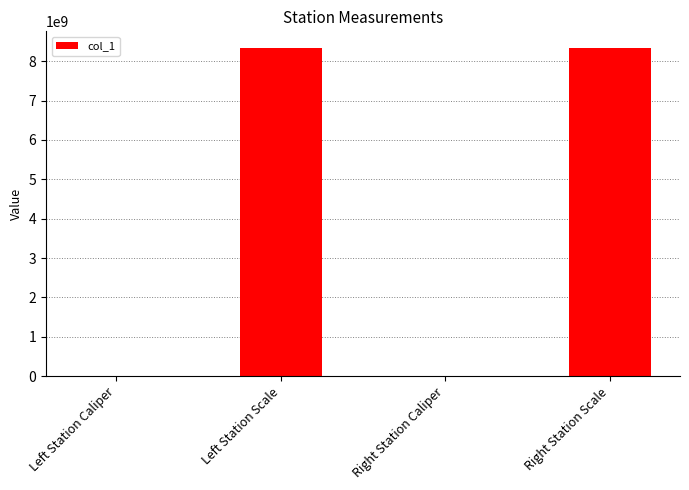

What is the maximum value shown in the chart?

8340107097